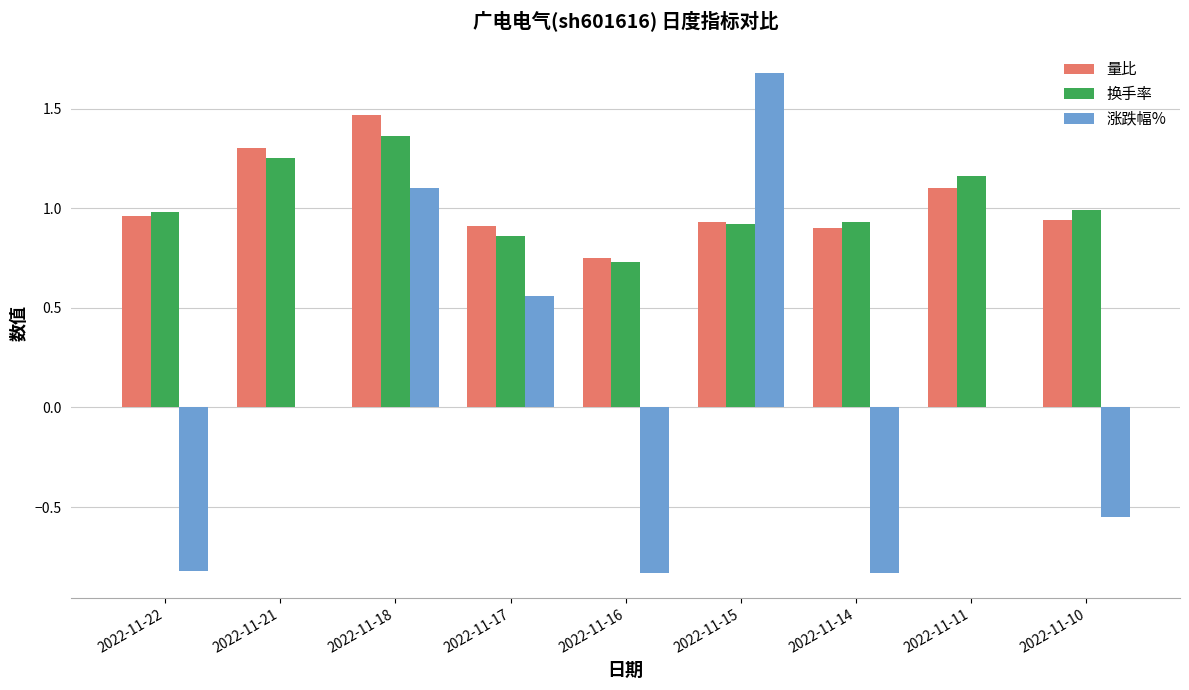

Which series changed the most between 2022-11-15 and 2022-11-11?

涨跌幅%